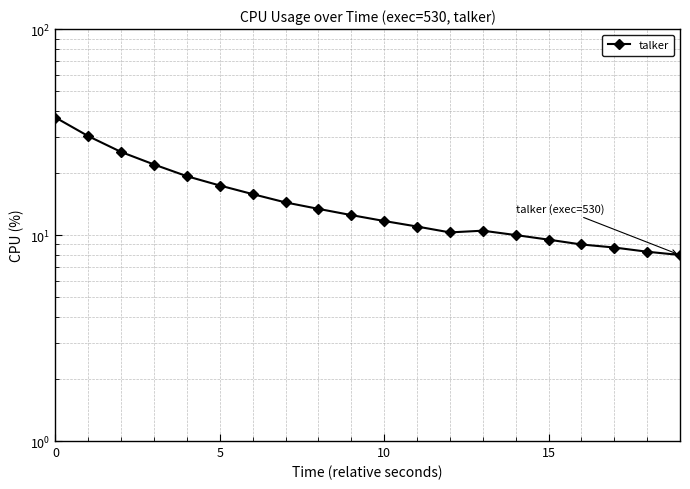

What is the minimum value shown in the chart?

8.0